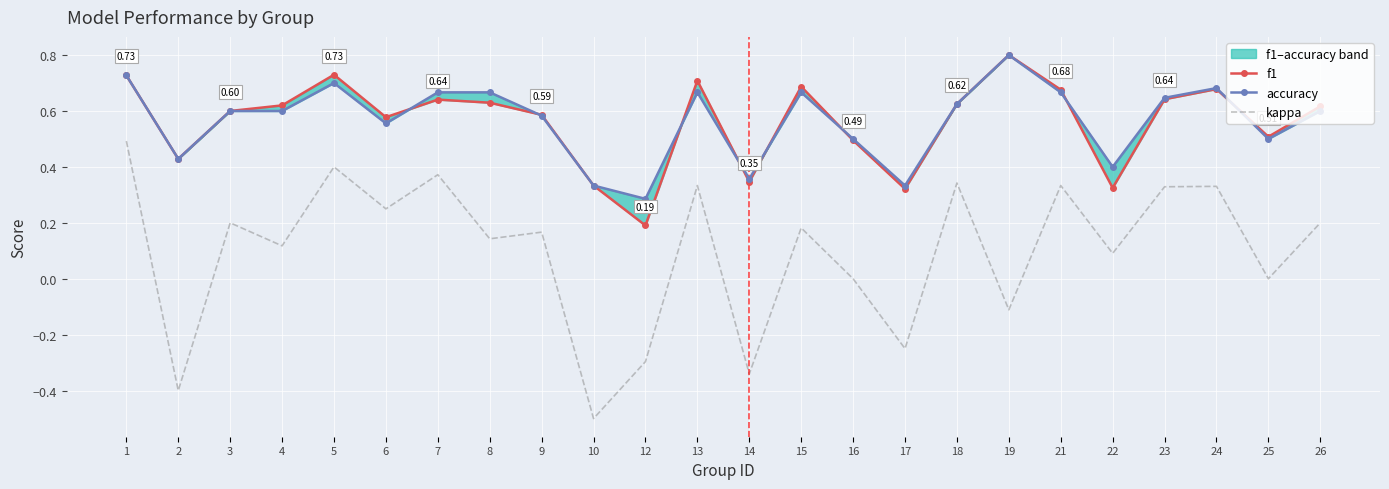

What is the lowest value of the f1 series?

0.2